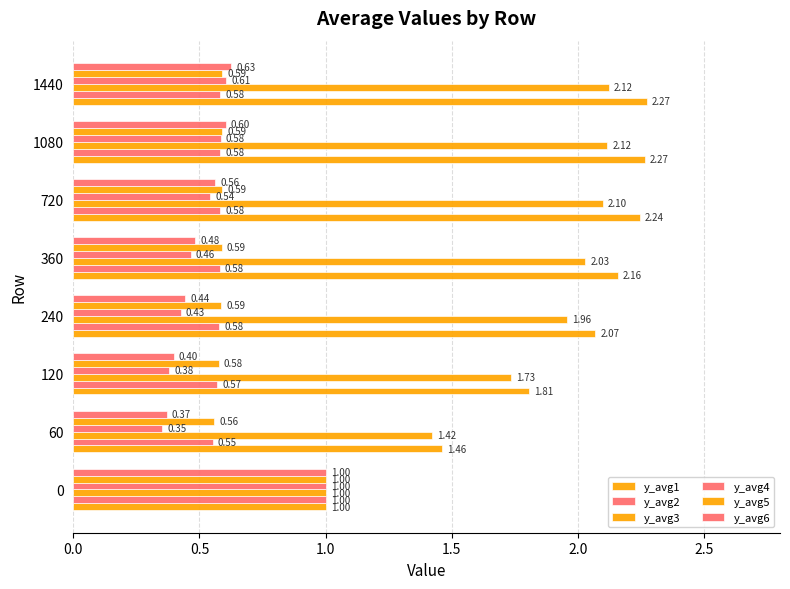

How many values in the y_avg3 series exceed 2?

4